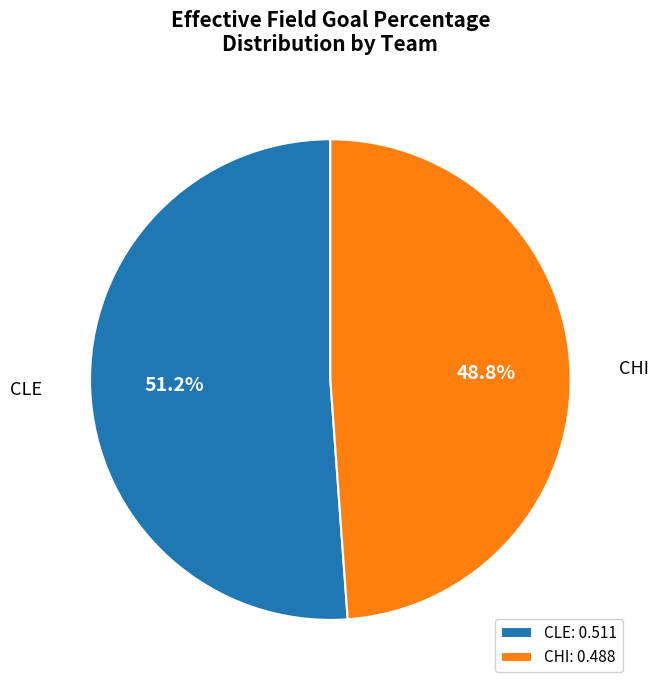

Count the number of slices in the pie.

2